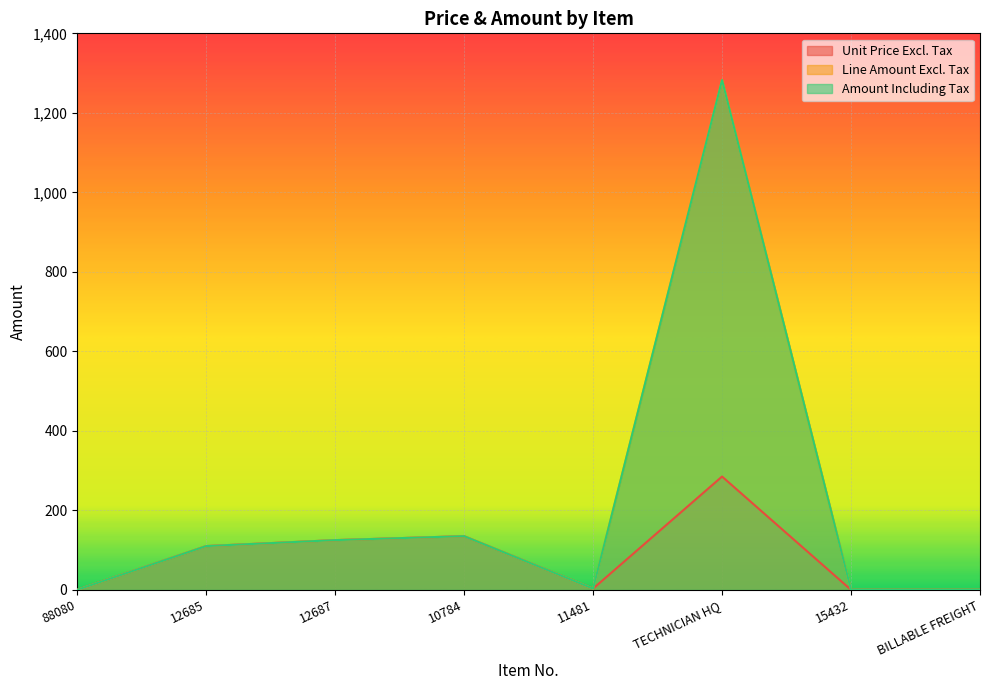

What is the total value across all series at 12685?

330.0